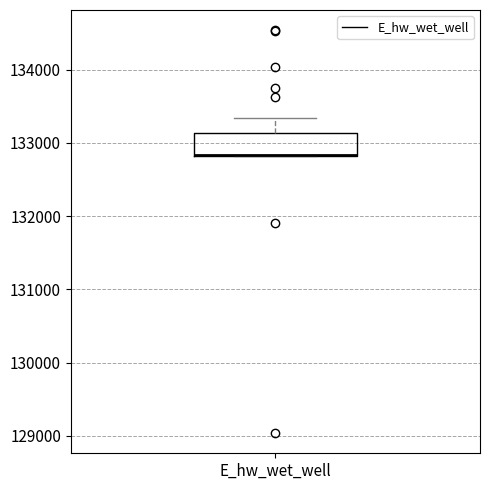

Transcribe this box plot: give where the median line is, the range the box spans, and where the two whiskers end, as read against the y-axis. The values are not printed on the chart, so give them approximately, as read against the axis.

median 132800 (drawn on the box's lower edge), box 132800 to 133100, whiskers 132800 to 133300